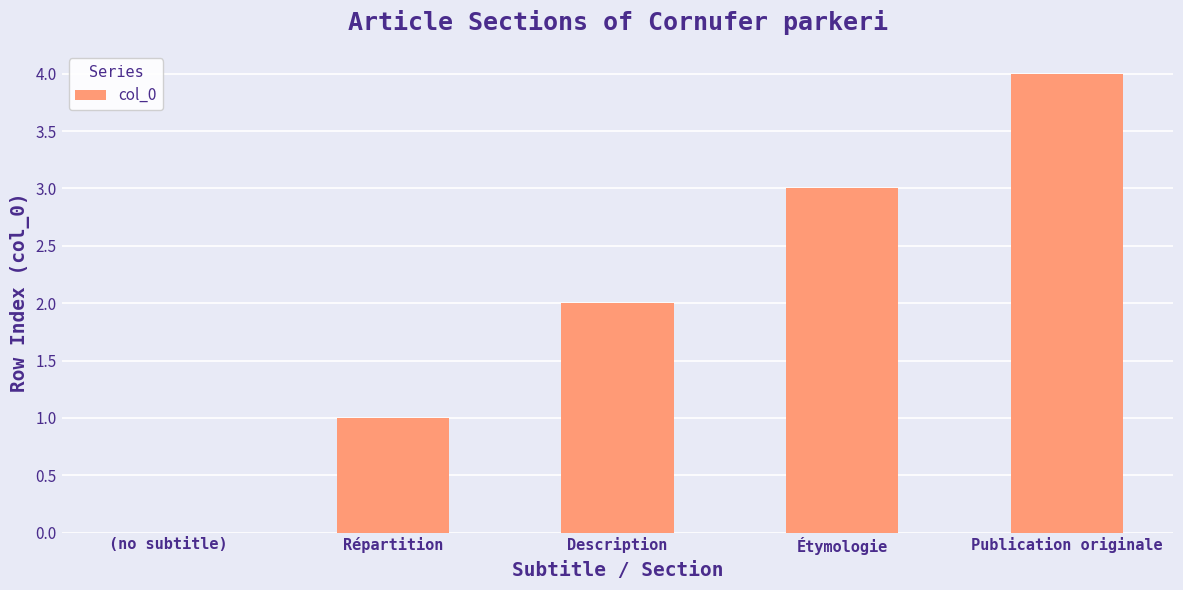

Which has a higher value, Étymologie or Répartition?

Étymologie